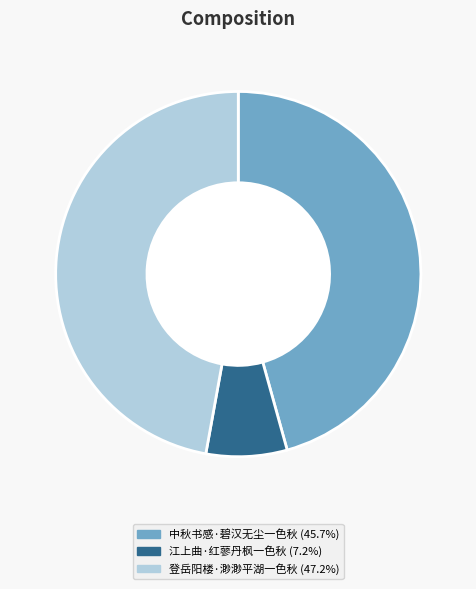

Combined, do 江上曲·红蓼丹枫一色秋 and 中秋书感·碧汉无尘一色秋 account for over 50%?

Yes